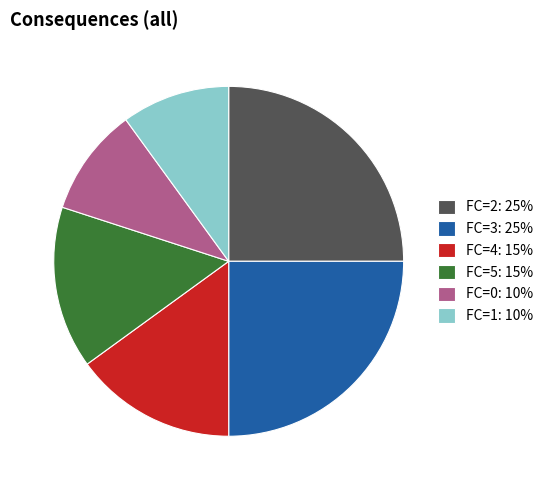

Between FC=2: 25% and FC=4: 15%, which is larger?

FC=2: 25%